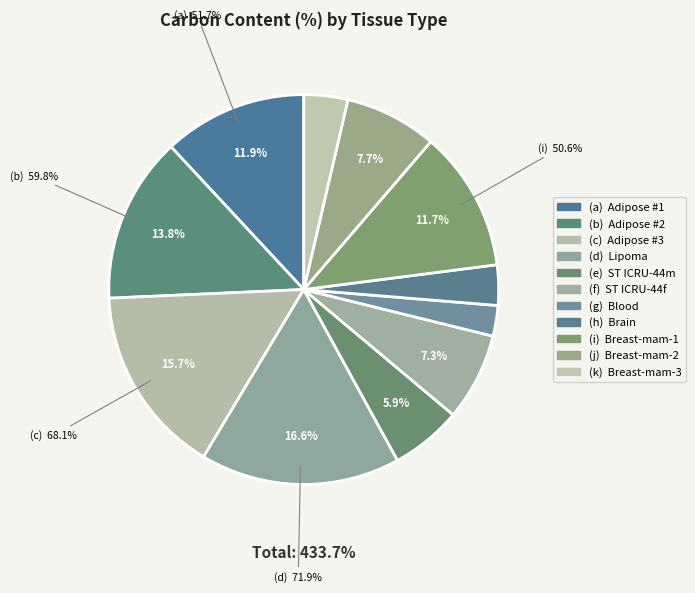

Is Brain the majority of the pie?

No